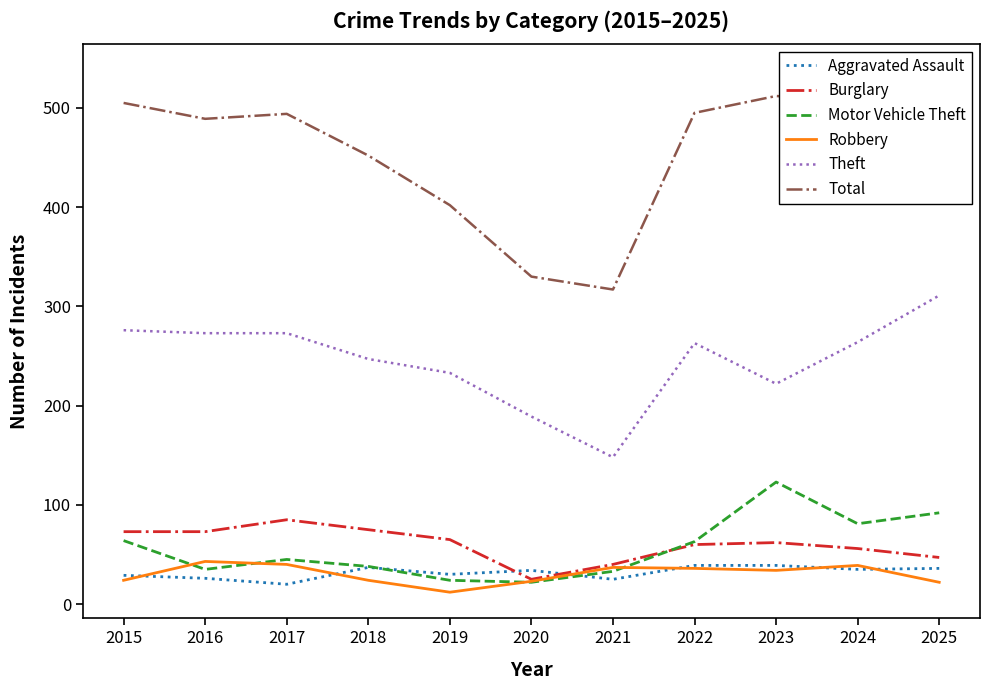

Is it true that Total equals 512 at 2023?

True